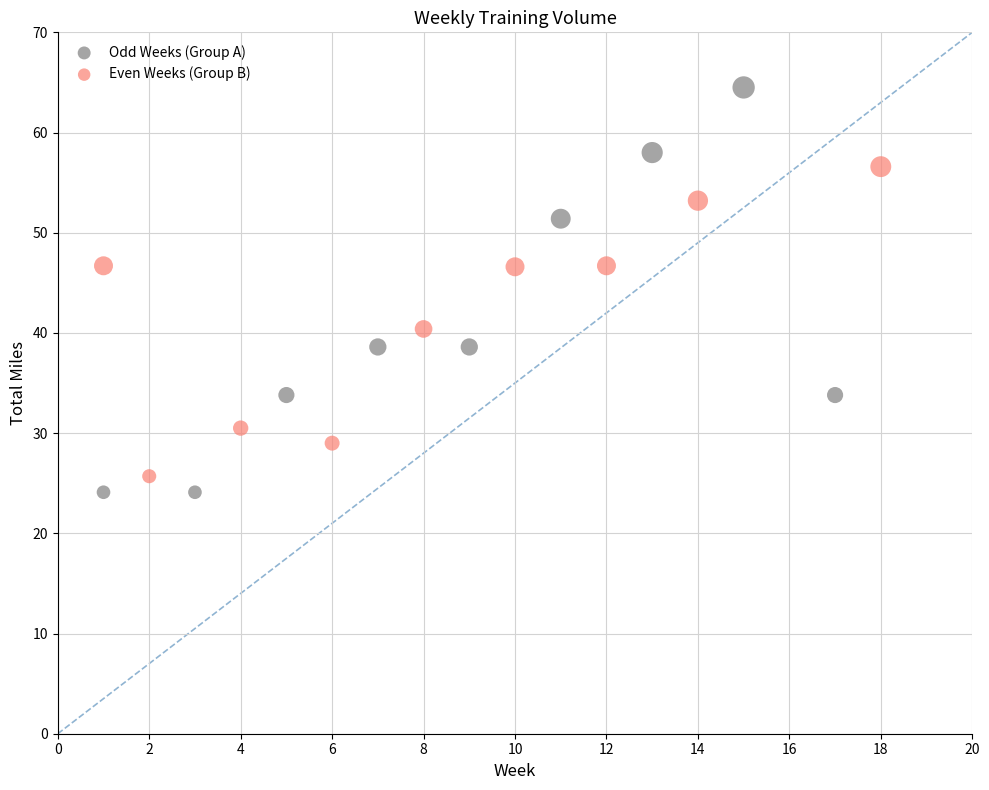

Which series has the widest spread of Y values?

Odd Weeks (Group A)